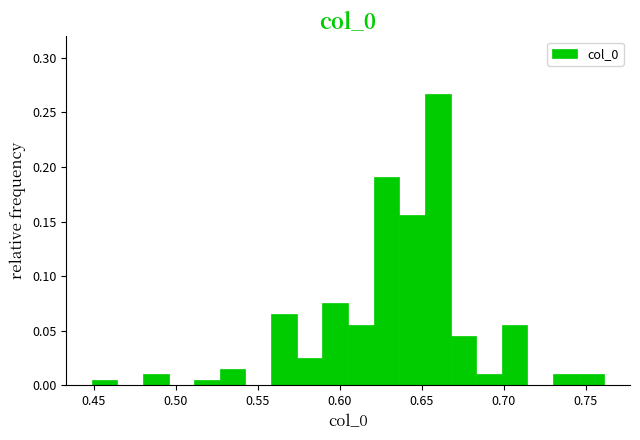

Around what value on the x-axis is the tallest bar? Give the approximate position of its centre, as read against the axis.

0.660